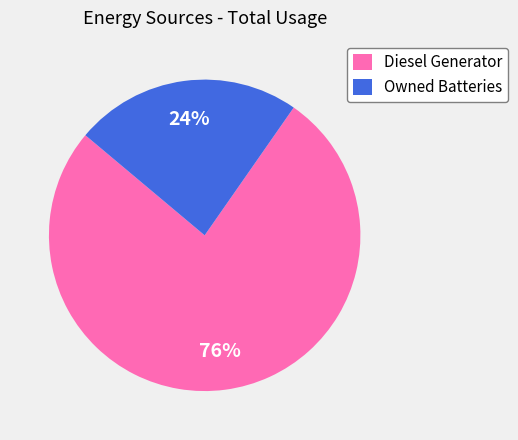

Between Diesel Generator and Owned Batteries, which is larger?

Diesel Generator